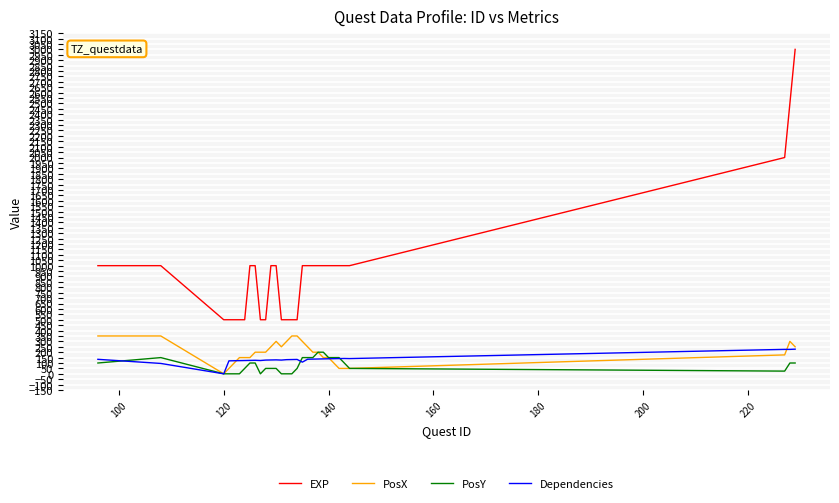

Which series has the widest spread of values?

EXP